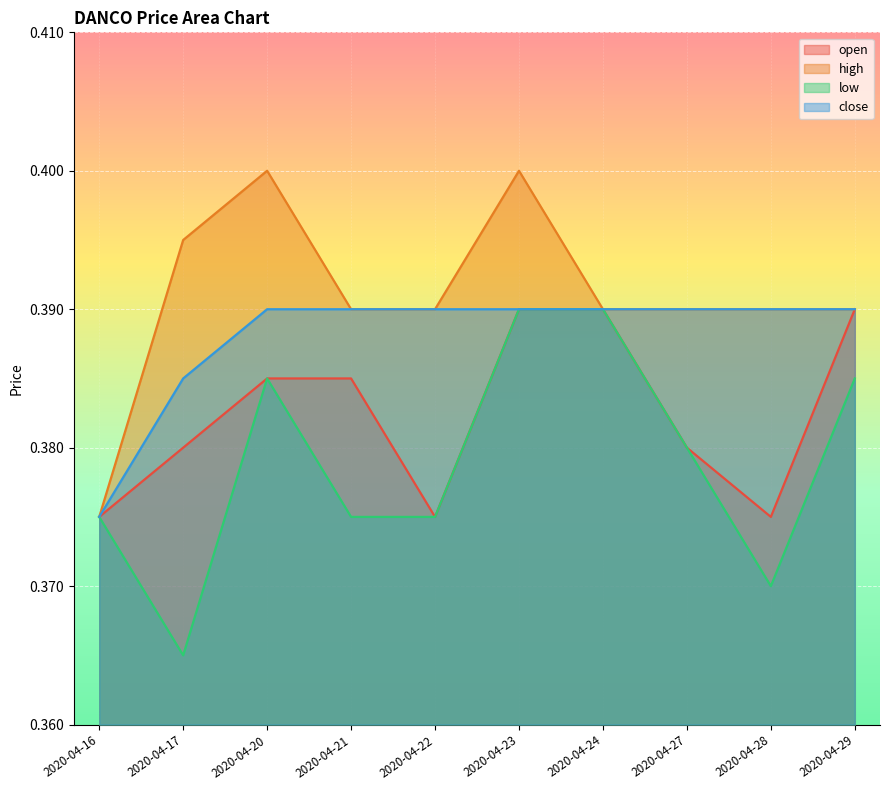

What is the highest value of the open series?

0.4